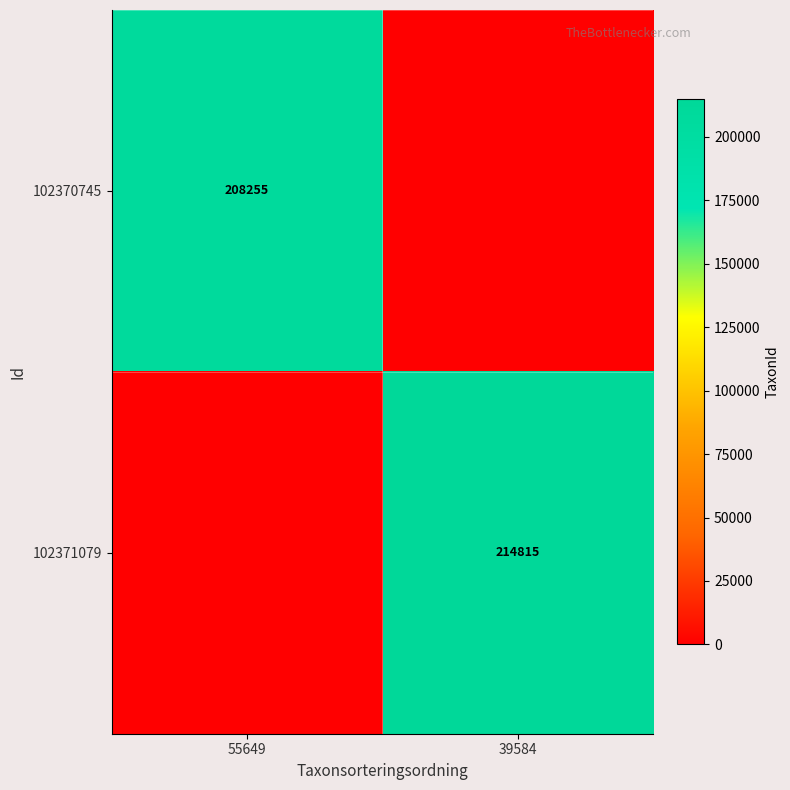

What is the greatest value displayed?

214815